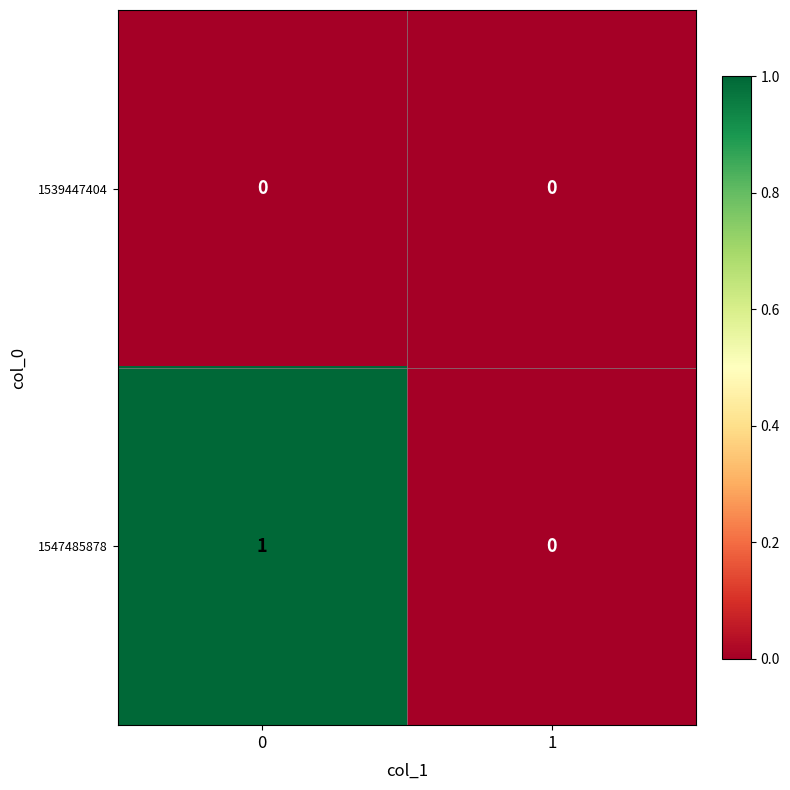

True or false: 1547485878 has a value of 1 at 0.

True